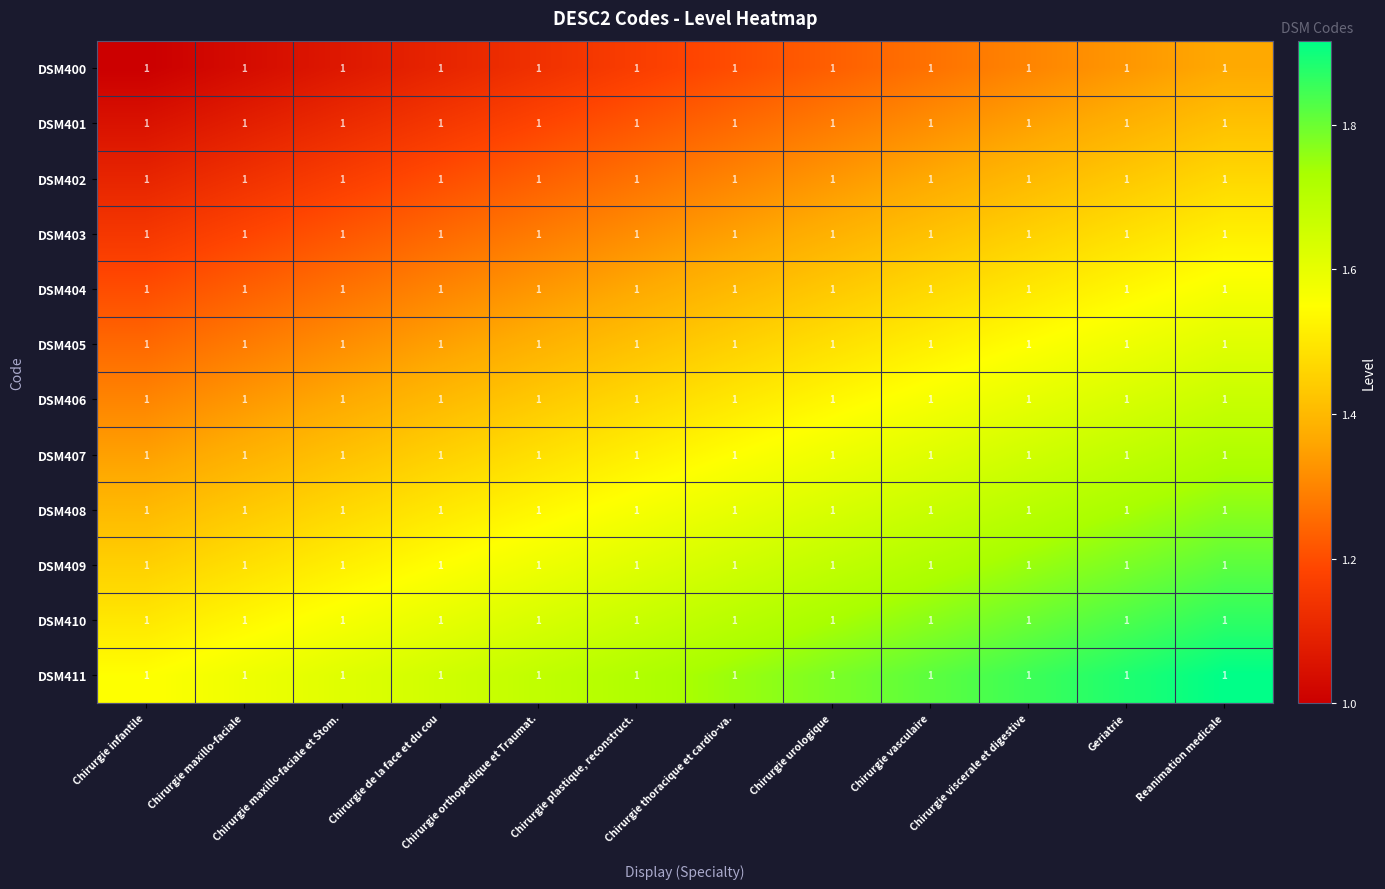

Which category has the lowest value in the DSM407 series?

Chirurgie infantile